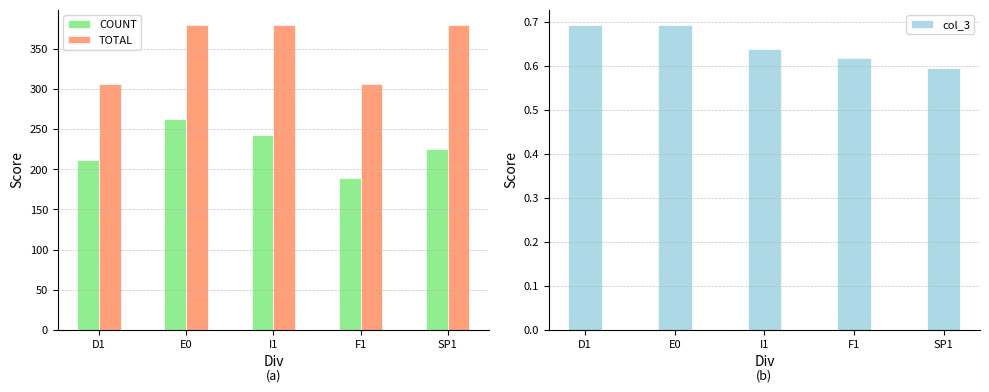

Does the chart contain any negative values?

No